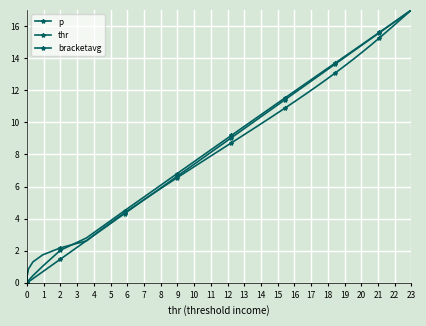

Which series has the widest spread of values?

p